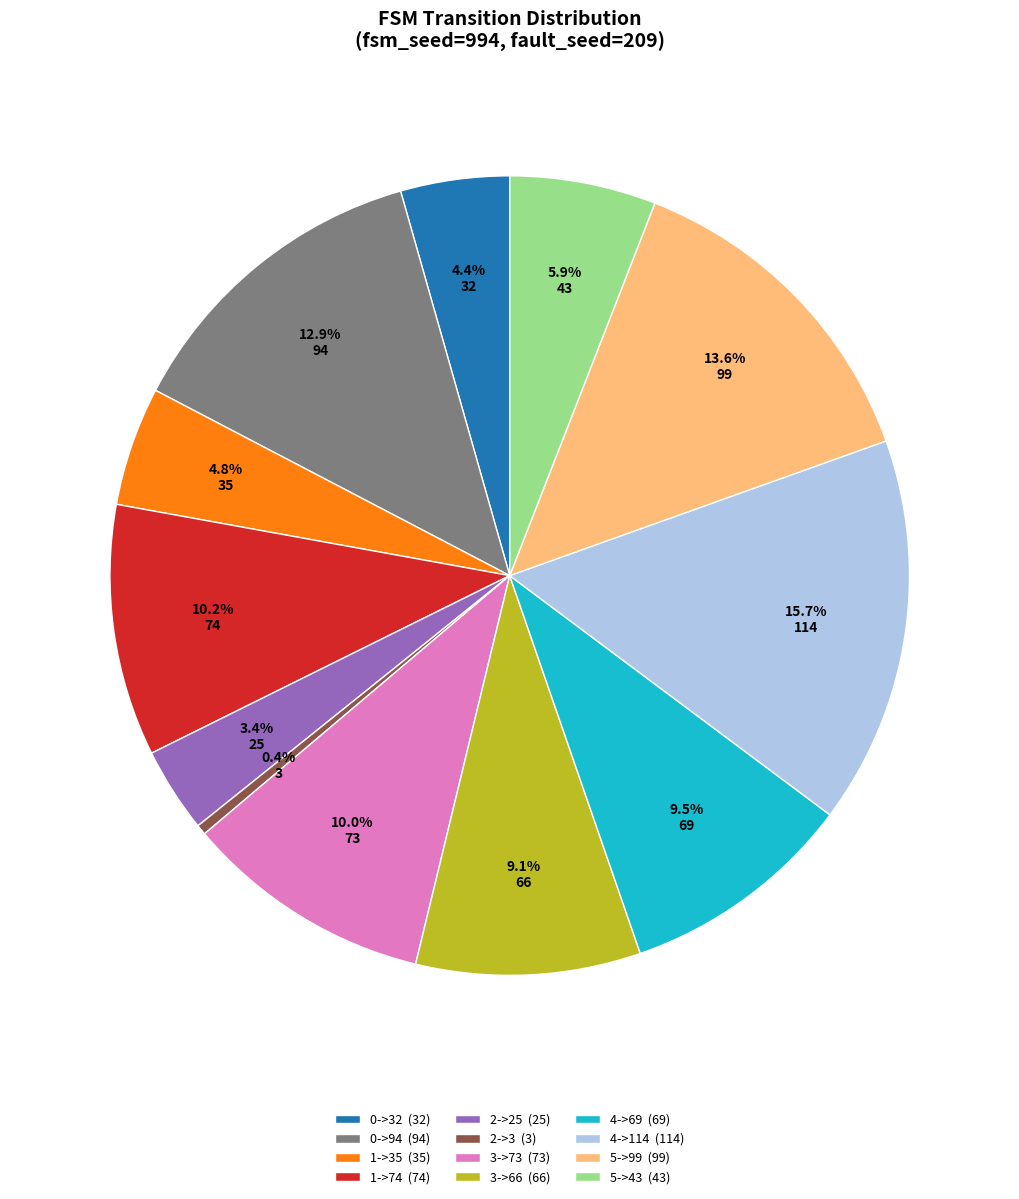

Does any single category account for the majority?

No